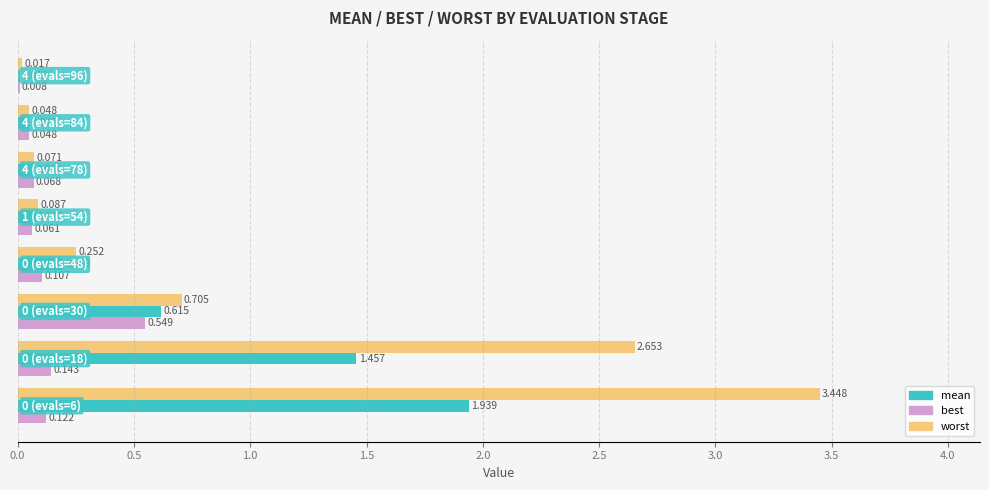

What is the sum of all worst values?

7.3